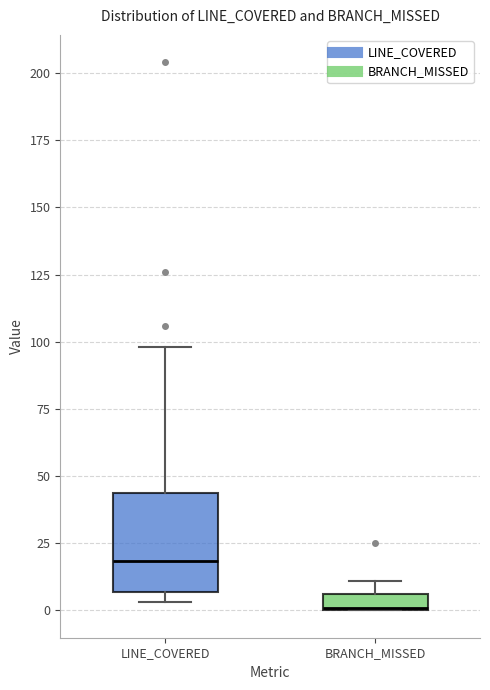

Where is the lower edge of the box for BRANCH_MISSED on the y-axis? The values are not printed on the chart, so give them approximately, as read against the axis.

0